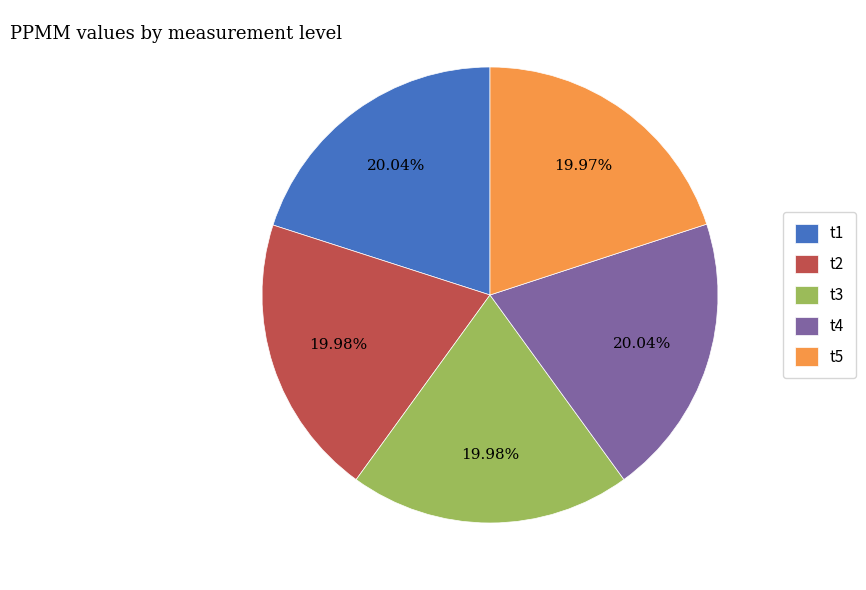

Count the number of slices in the pie.

5